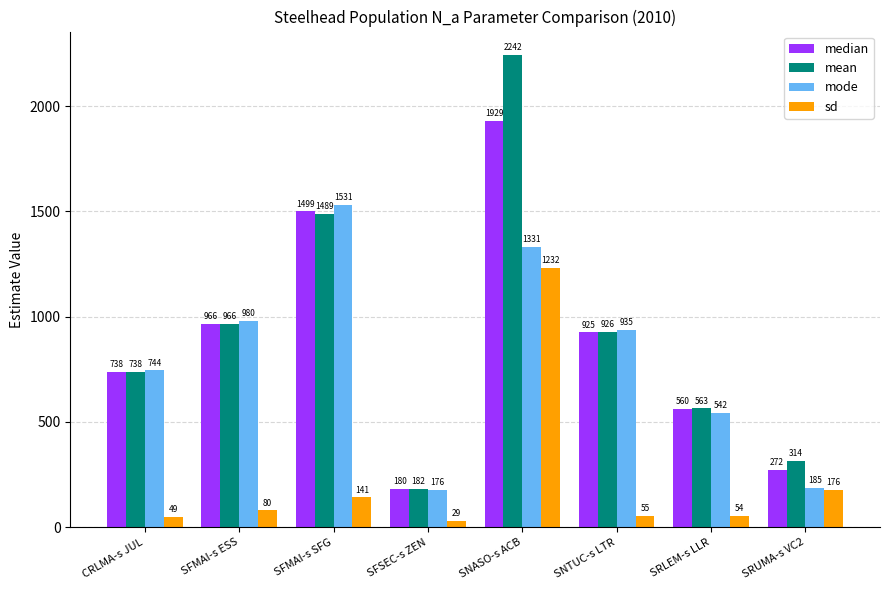

What is the label of the 1st bar from the right?

SRUMA-s VC2